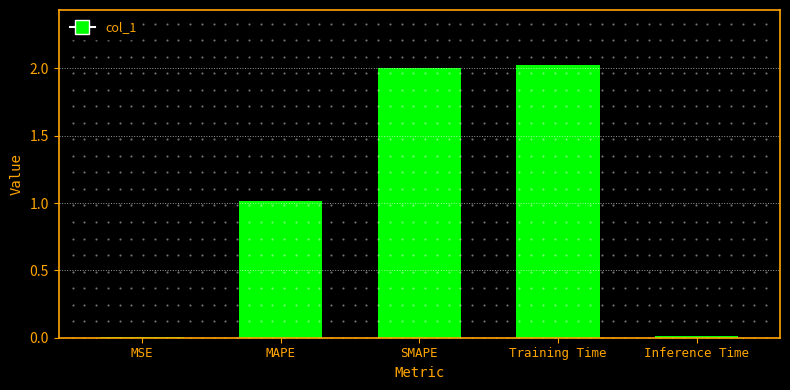

Are the bars grouped side by side (vs. stacked)?

No